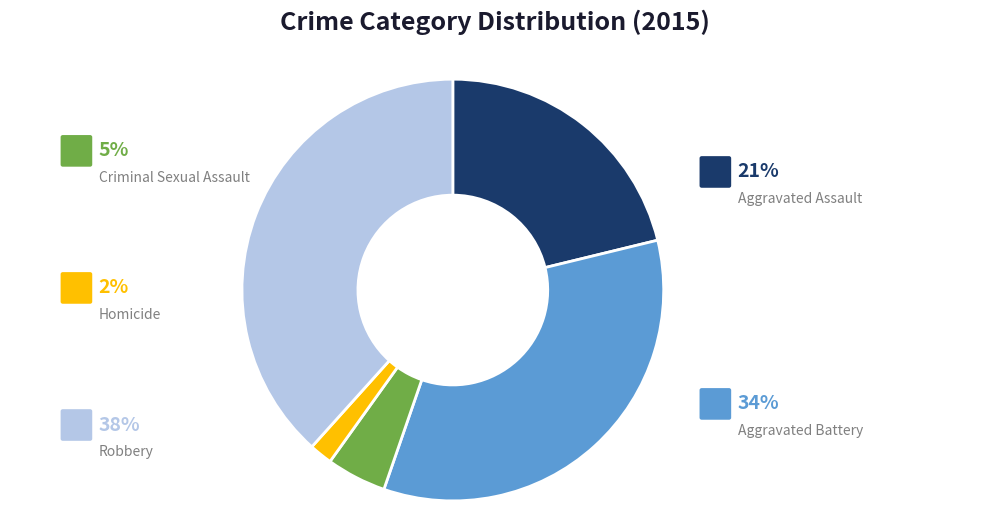

Do Aggravated Battery and Robbery together represent more than half of the pie?

Yes